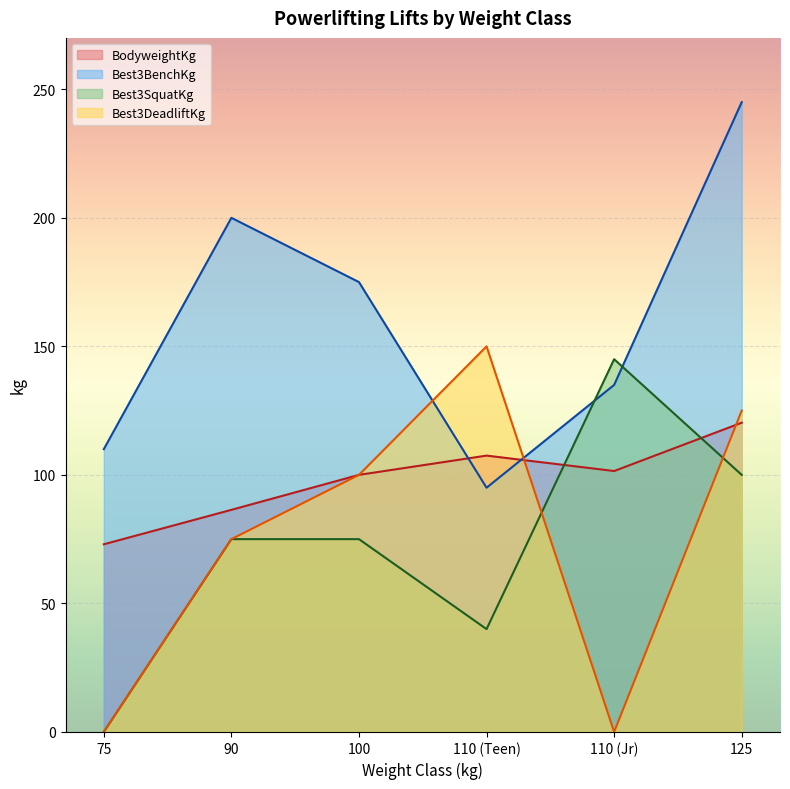

What is the difference between the highest and lowest values at 110 (Teen)?

110.0